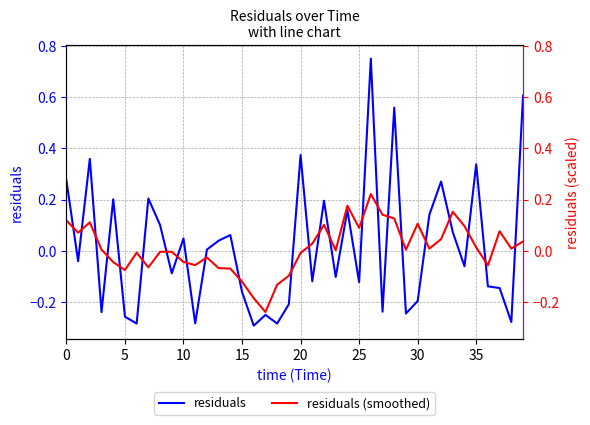

True or false: residuals (smoothed) has a value of -0.1 at 15.

False